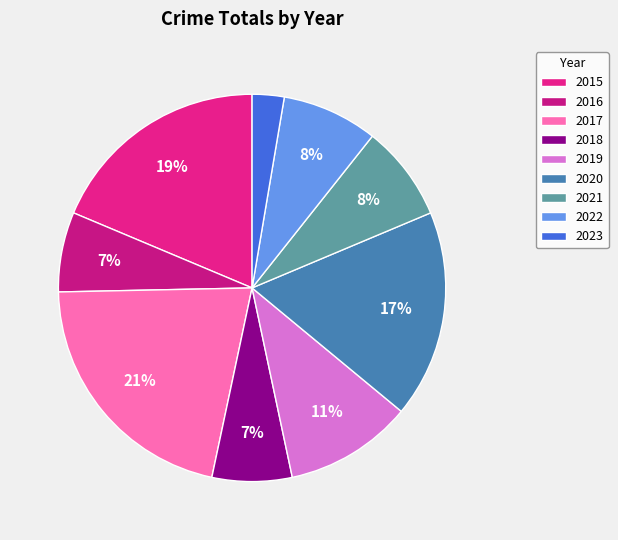

What percentage is NOT represented by 2016?

93.3%